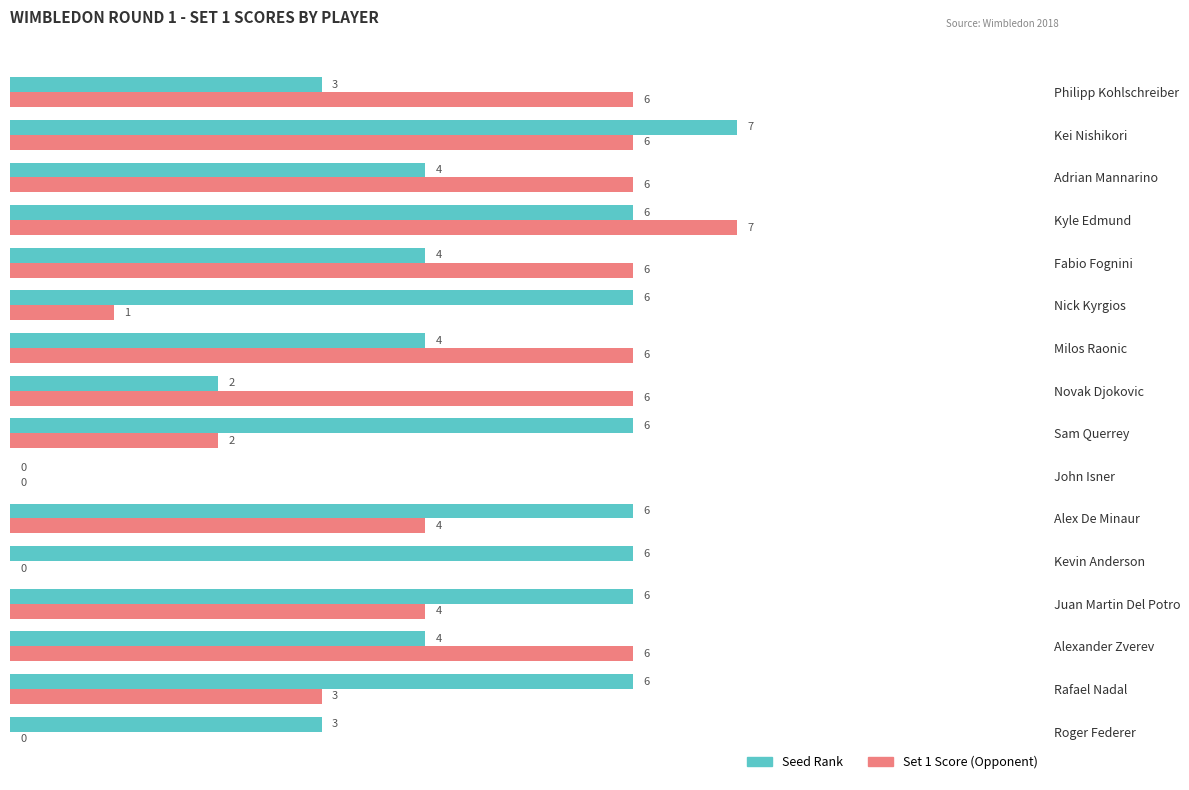

Is the value of Seed Rank at Alexander Zverev greater than the value of Set 1 Score (Opponent) at Sam Querrey?

Yes